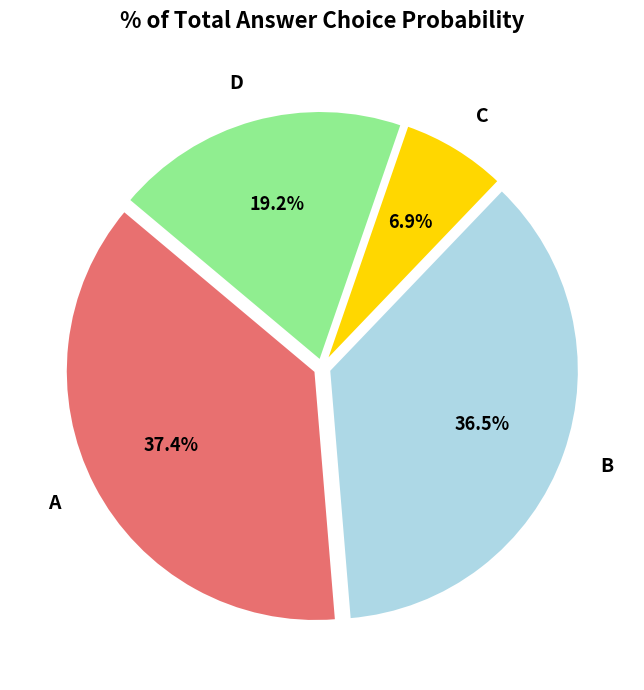

What percentage is the A slice, to the nearest percent?

37%